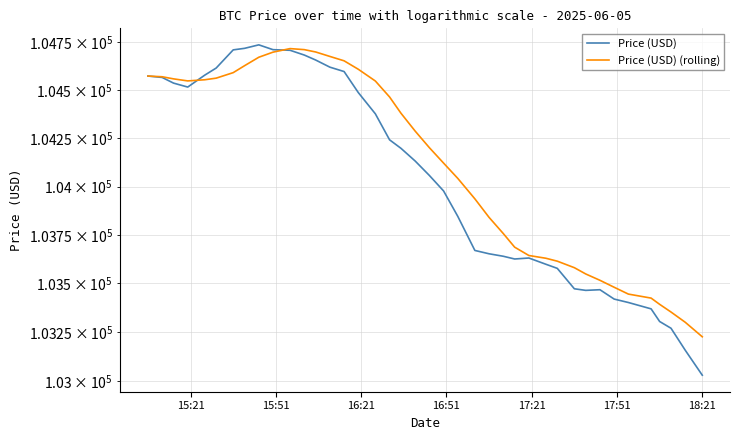

Count the number of data series in this chart.

2